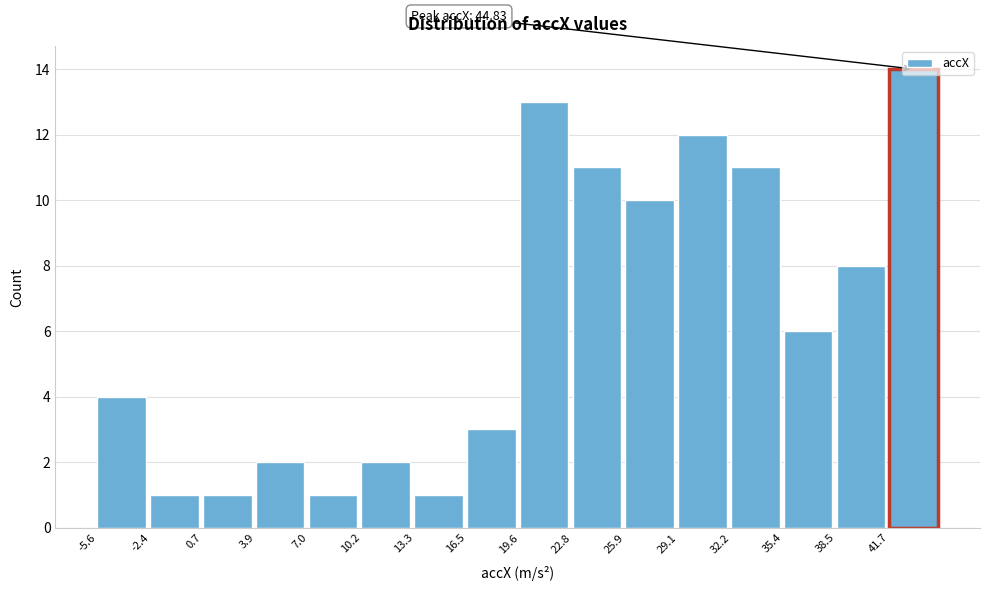

Which range on the x-axis has the tallest bar?

41.5 to 45.0